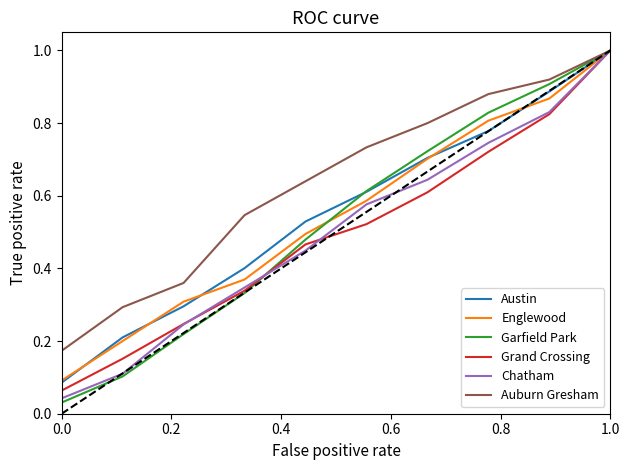

What are all the series names shown in the legend?

Austin, Englewood, Garfield Park, Grand Crossing, Chatham, Auburn Gresham